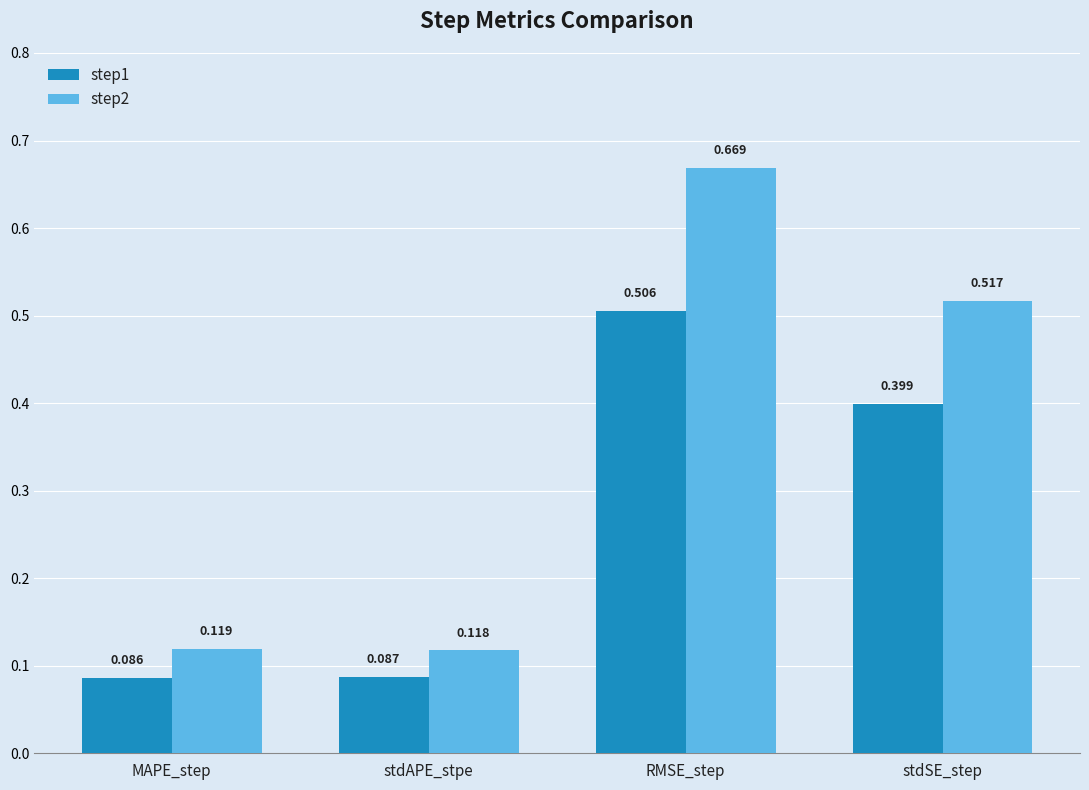

At which category is the sum across all series the highest?

RMSE_step